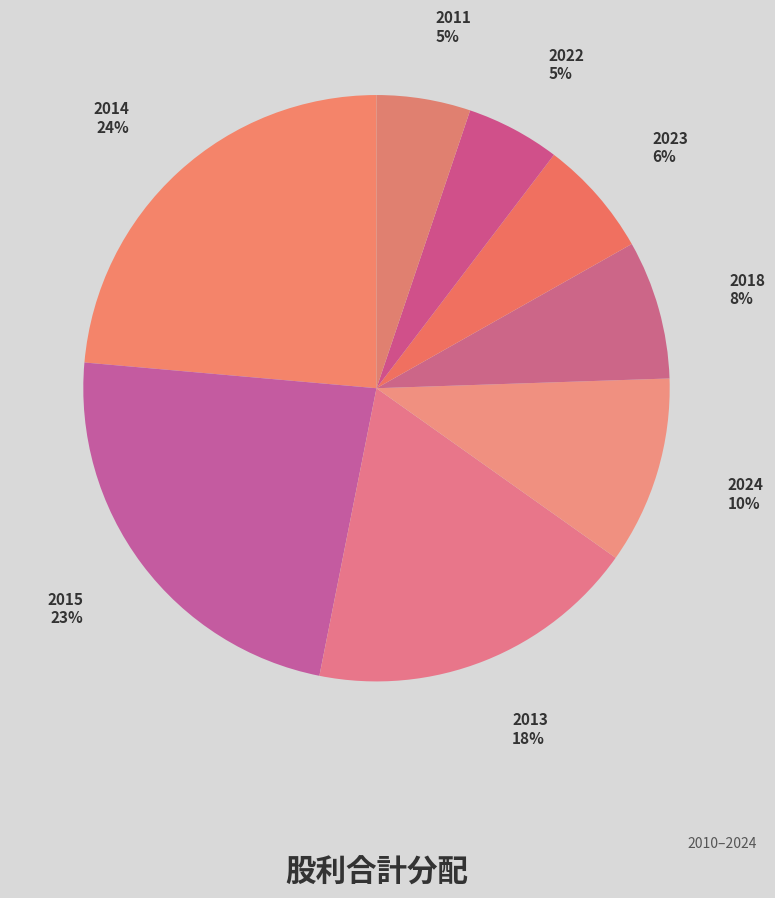

Between 2024 and 2022, which is larger?

2024